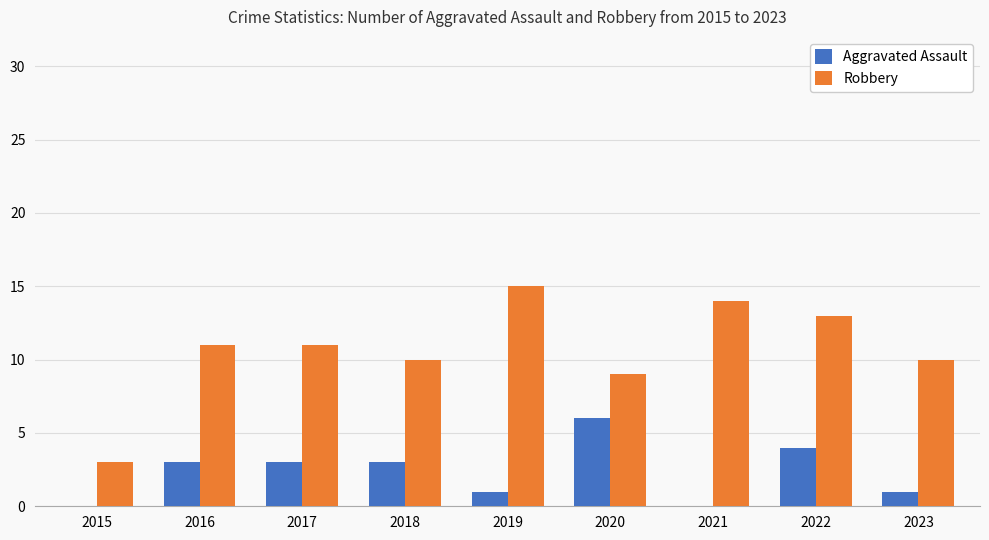

Reading left to right, what are all the values shown in this chart?

Aggravated Assault: 2015=0	2016=3	2017=3	2018=3	2019=1	2020=6	2021=0	2022=4	2023=1
Robbery: 2015=3	2016=11	2017=11	2018=10	2019=15	2020=9	2021=14	2022=13	2023=10